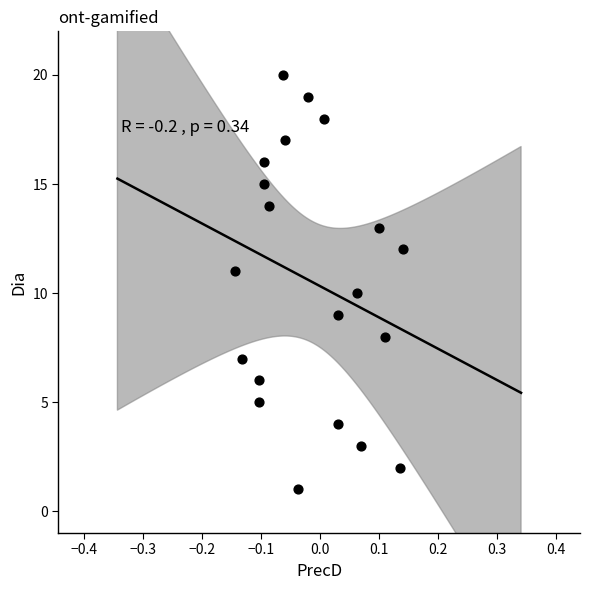

What is the range of Y values (max minus min)?

19